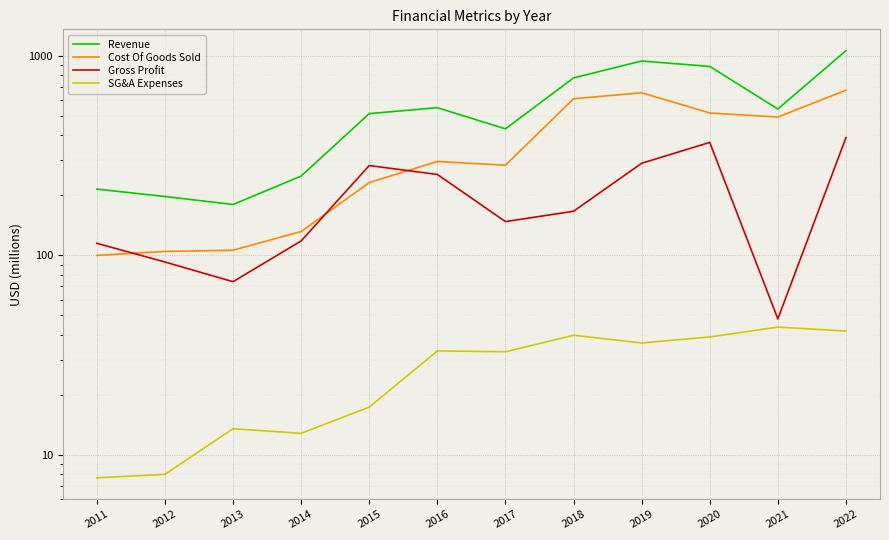

What is the value of the Revenue point at the 3rd from the left?

180.0